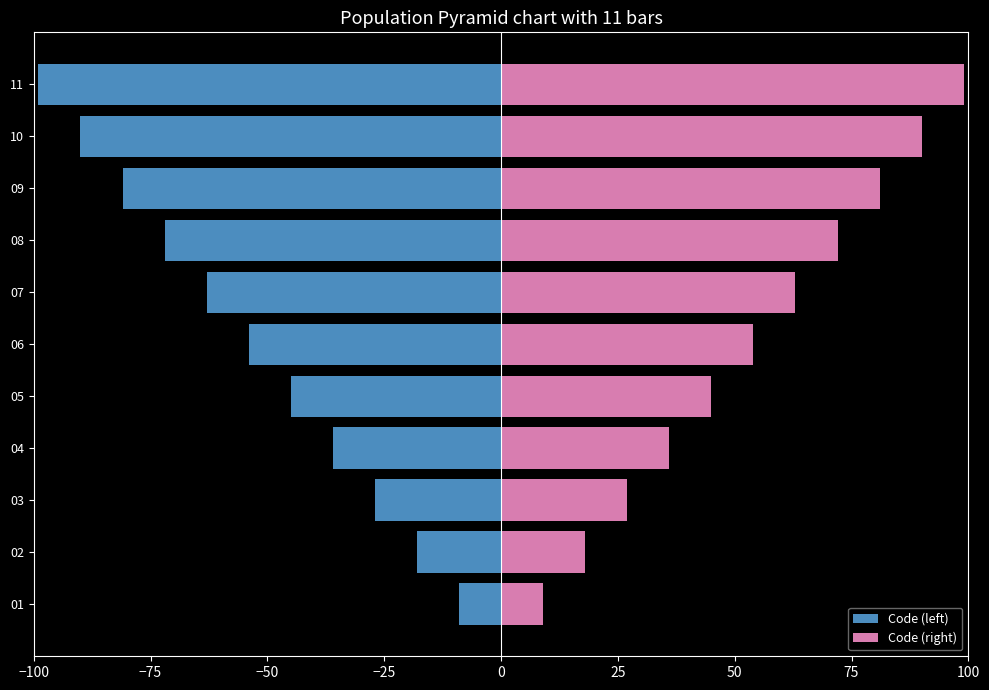

Is it true that Code (right) equals 16 at 09?

False